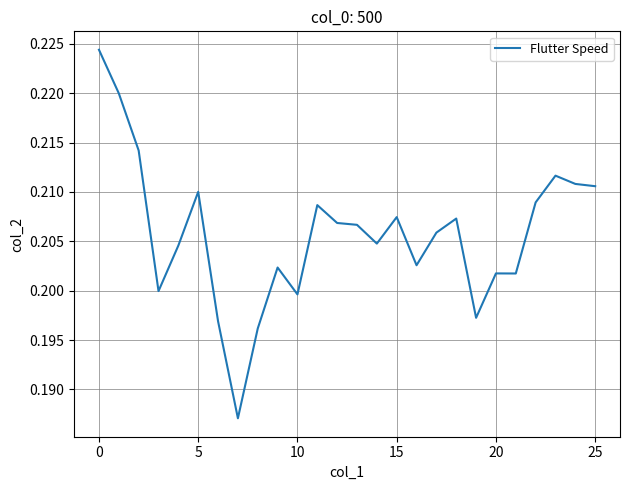

What is the value of the 25th point from the left?

0.2